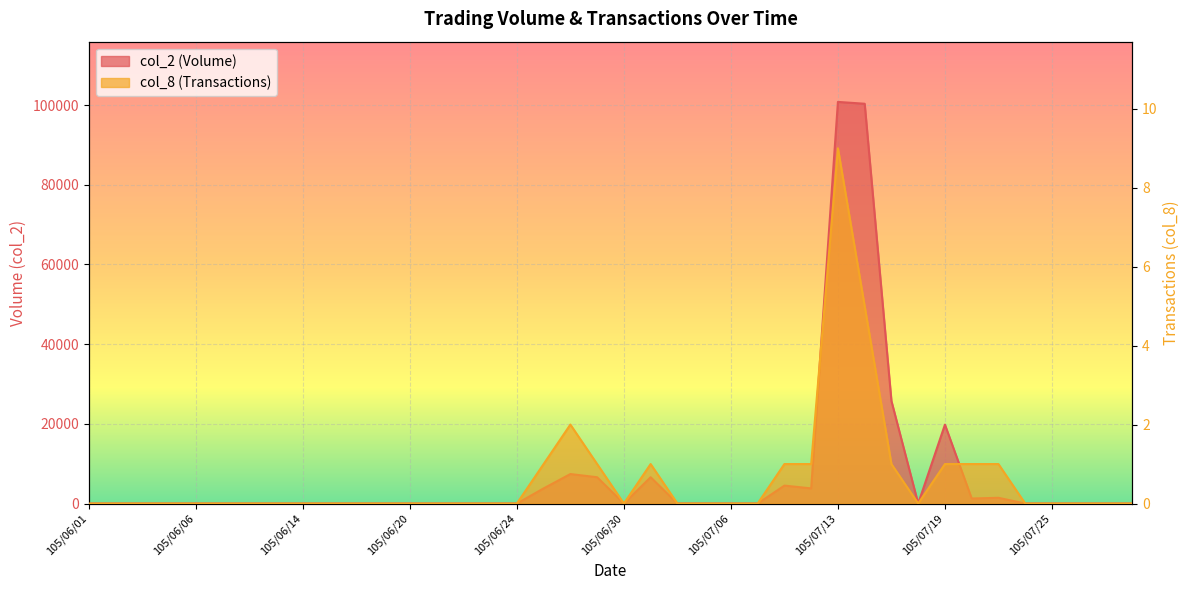

The value of col_8 (Transactions) at 105/06/07 is -3. True or false?

False